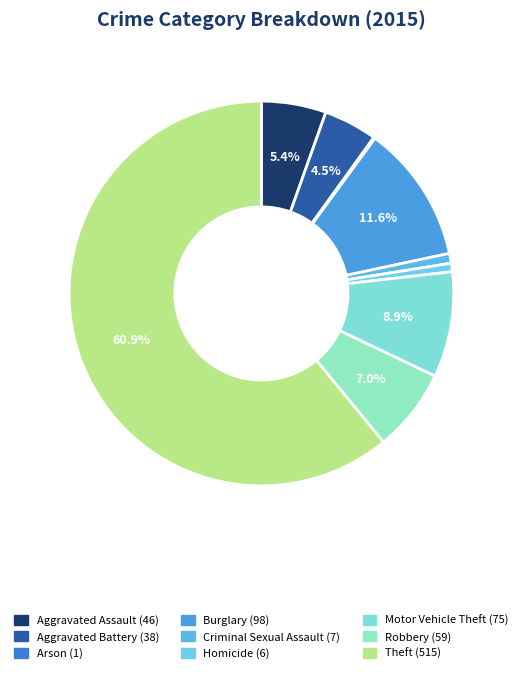

Does Robbery account for over 50% of the chart?

No